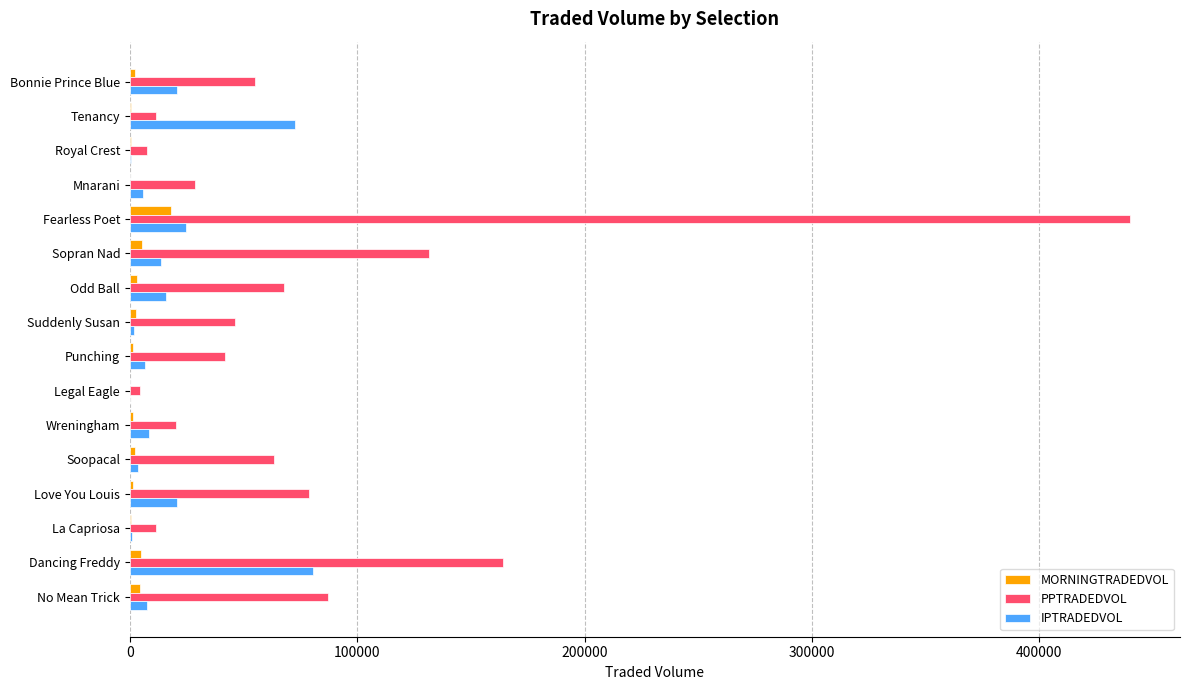

Count the number of categories in the chart.

16